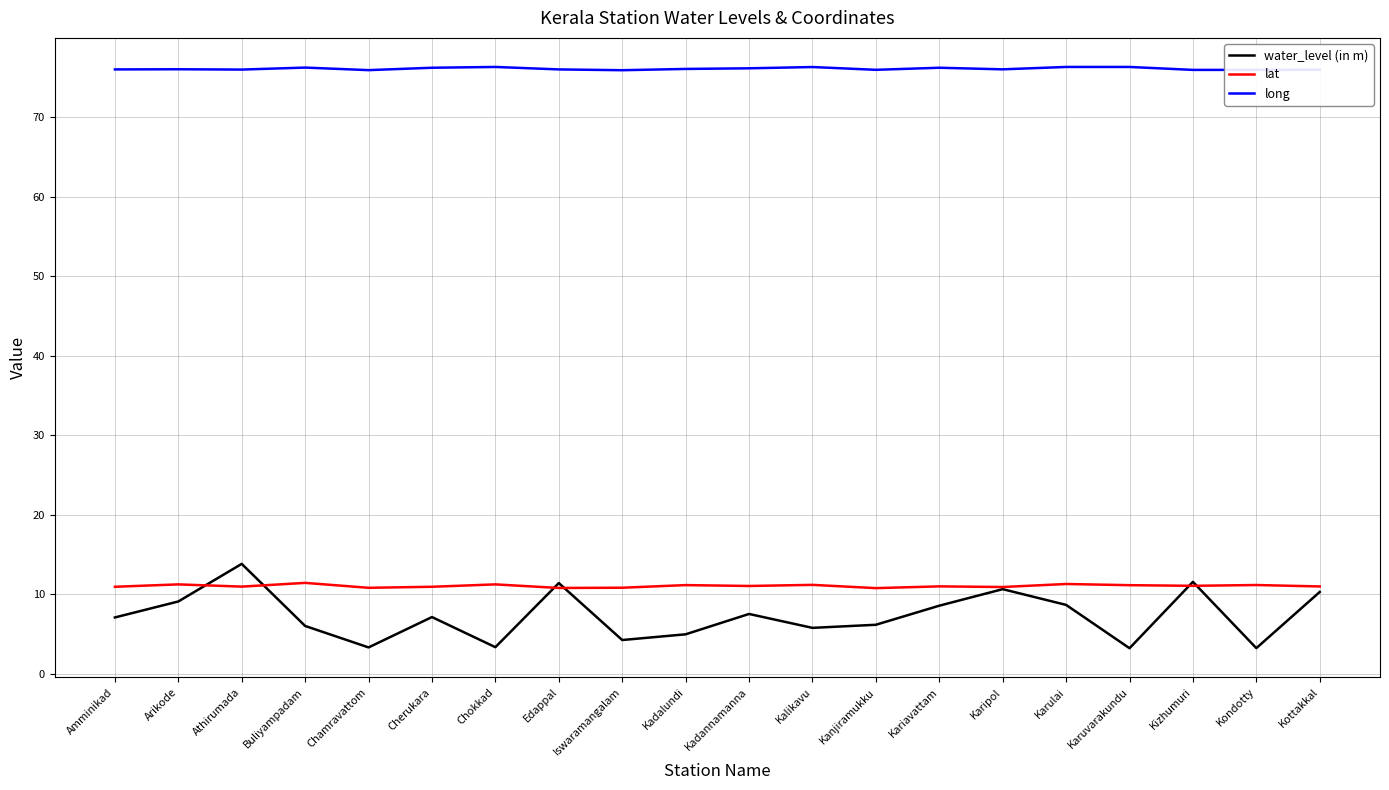

True or false: water_level (in m) has a value of 11.4 at Cherukara.

False